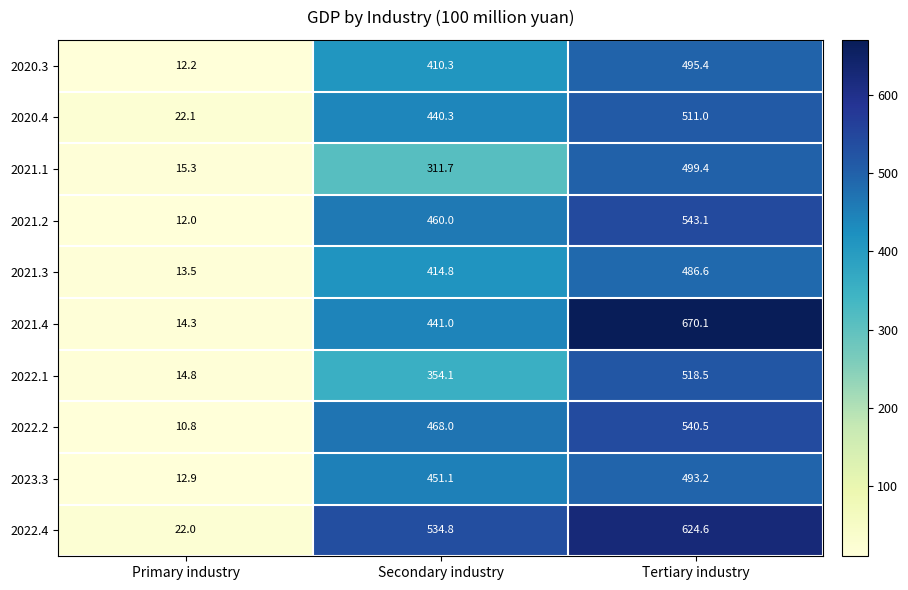

Reading left to right, extract all data points from this chart.

2020.3: Primary industry=12.2	Secondary industry=410.3	Tertiary industry=495.4
2020.4: Primary industry=22.1	Secondary industry=440.3	Tertiary industry=511.0
2021.1: Primary industry=15.3	Secondary industry=311.7	Tertiary industry=499.4
2021.2: Primary industry=12.0	Secondary industry=460.0	Tertiary industry=543.1
2021.3: Primary industry=13.5	Secondary industry=414.8	Tertiary industry=486.6
2021.4: Primary industry=14.3	Secondary industry=441.0	Tertiary industry=670.1
2022.1: Primary industry=14.8	Secondary industry=354.1	Tertiary industry=518.5
2022.2: Primary industry=10.8	Secondary industry=468.0	Tertiary industry=540.5
2023.3: Primary industry=12.9	Secondary industry=451.1	Tertiary industry=493.2
2022.4: Primary industry=22.0	Secondary industry=534.8	Tertiary industry=624.6